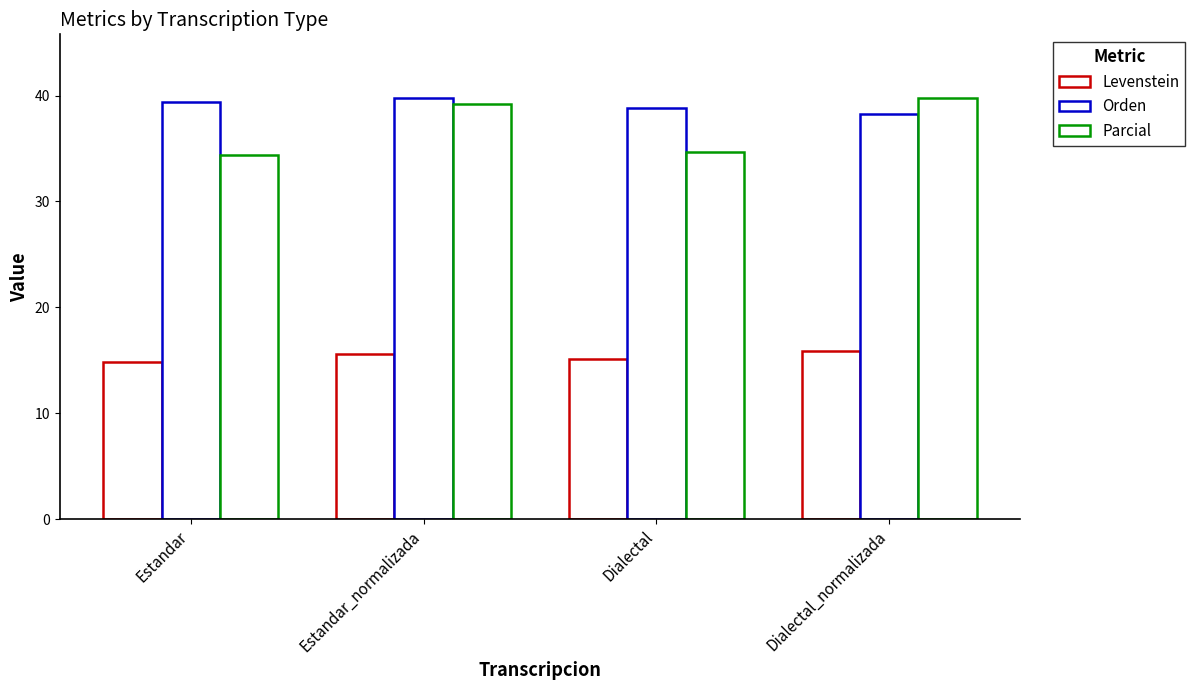

How many bars are there in total?

12